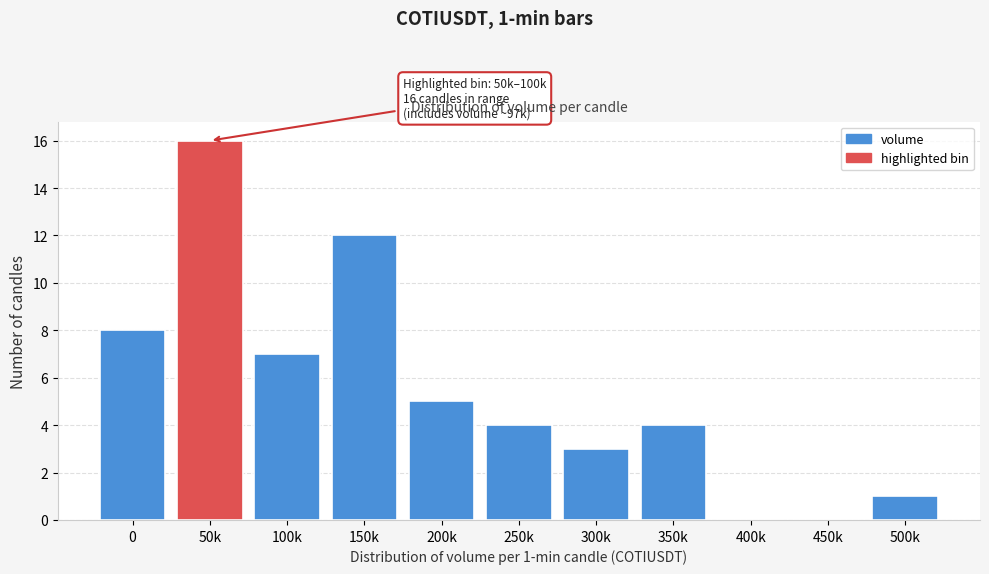

Reading left to right, list all the values displayed in this chart.

0=8	50k=16	100k=7	150k=12	200k=5	250k=4	300k=3	350k=4	400k=0	450k=0	500k=1